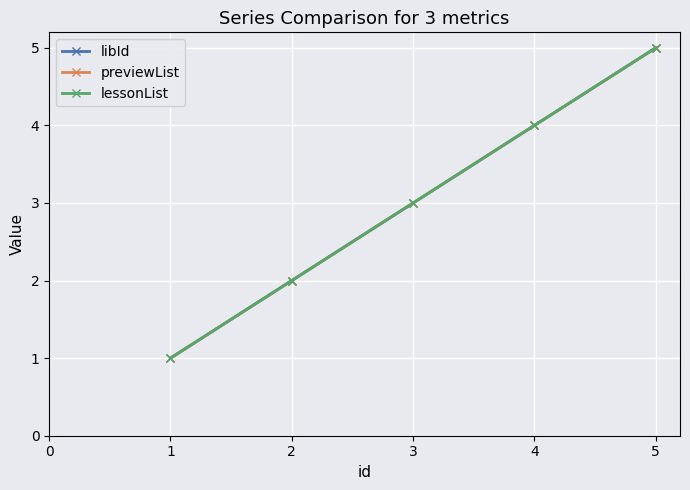

Which series changed the most between 1 and 2?

libId